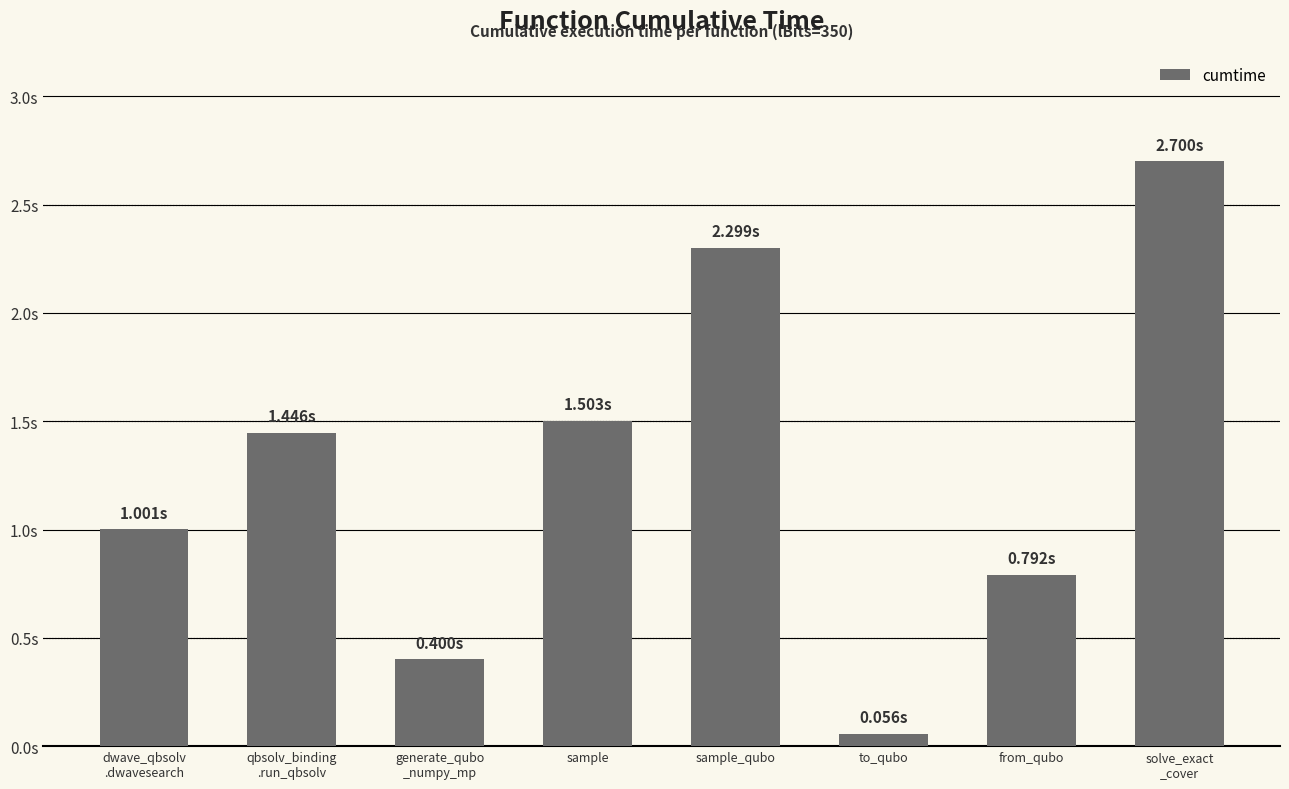

Does the chart contain any negative values?

No